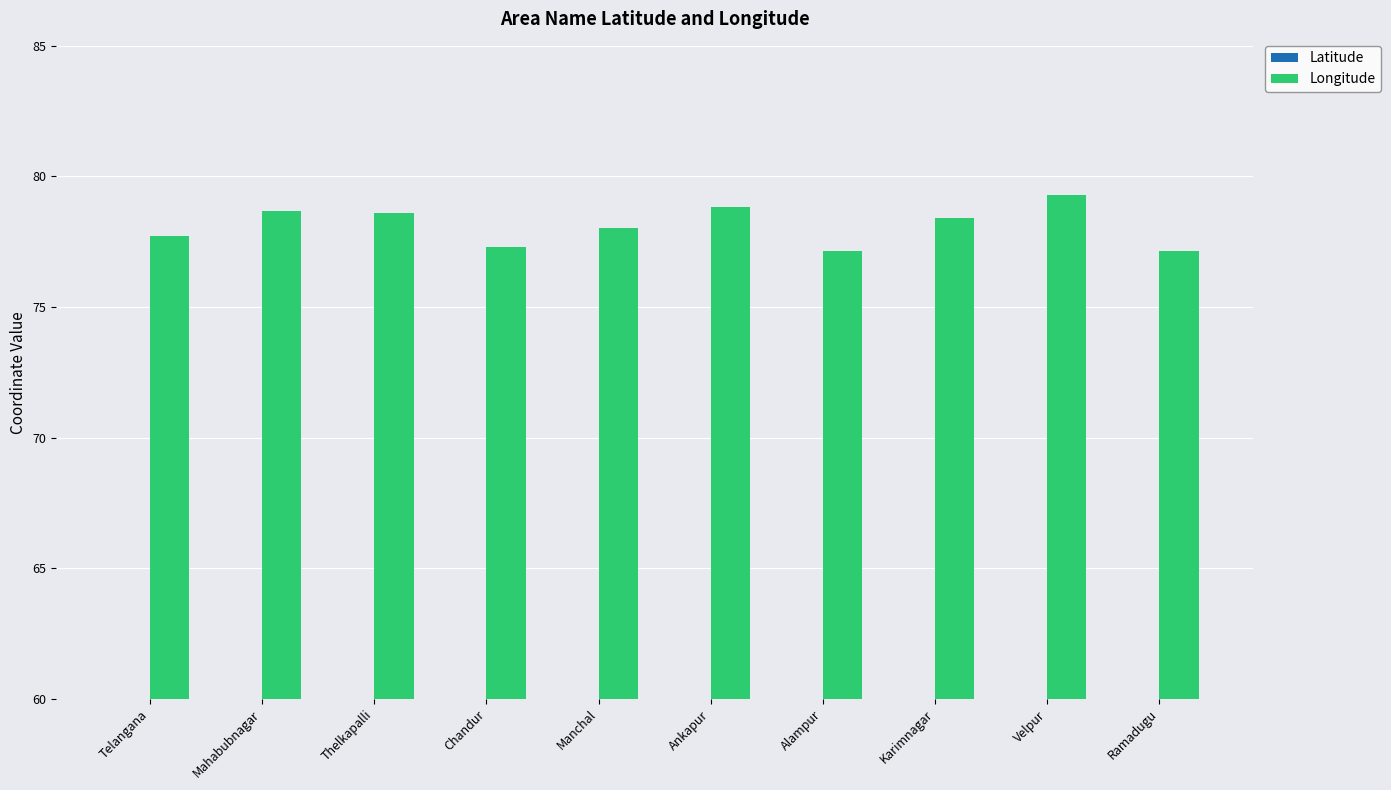

At which category is the sum across all series the highest?

Thelkapalli